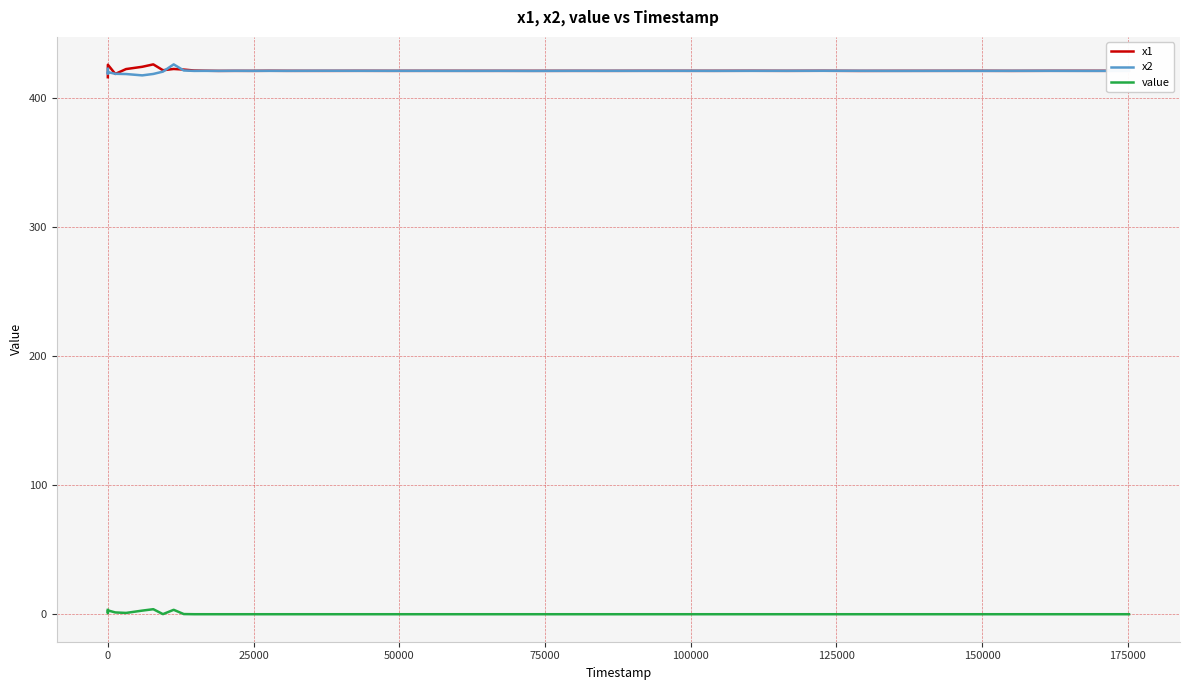

True or false: x1 and value cross at least once.

False